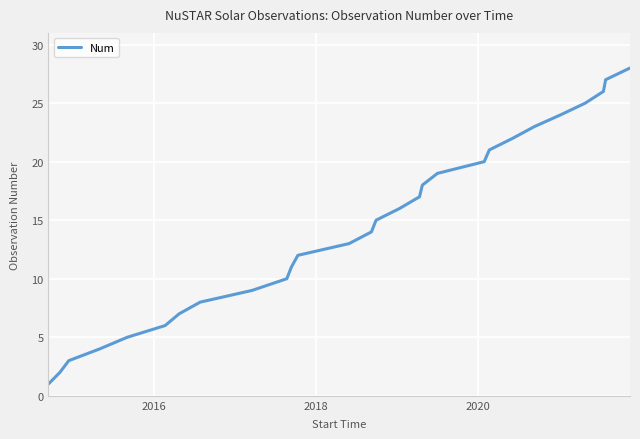

What is the maximum value shown in the chart?

28